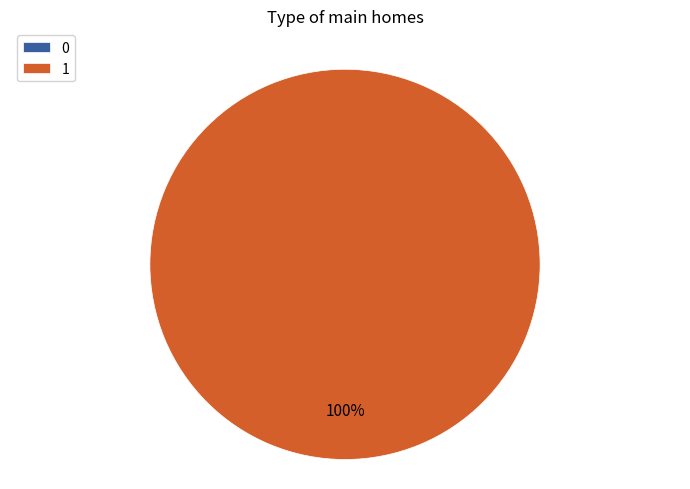

To the nearest percent, what is the difference between the largest and smallest slice percentages?

100%